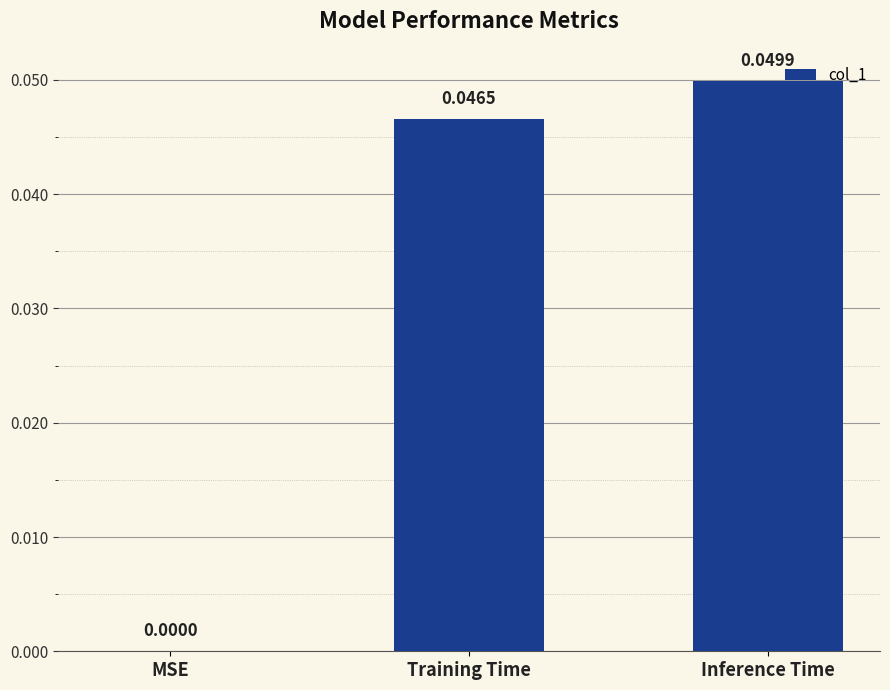

Where is the data nearest to the value 0?

MSE